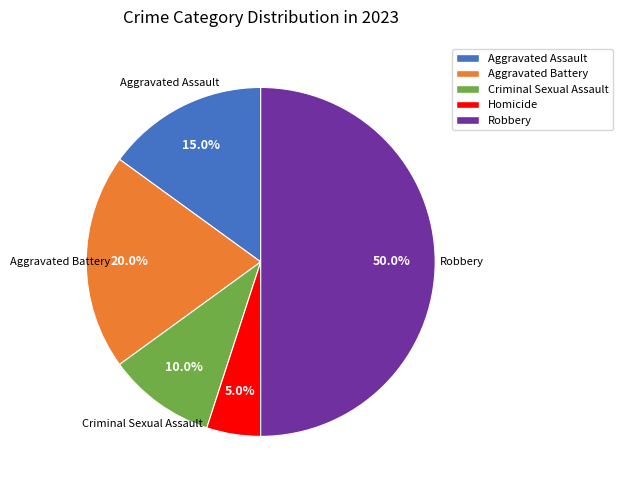

Count the number of slices in the pie.

5